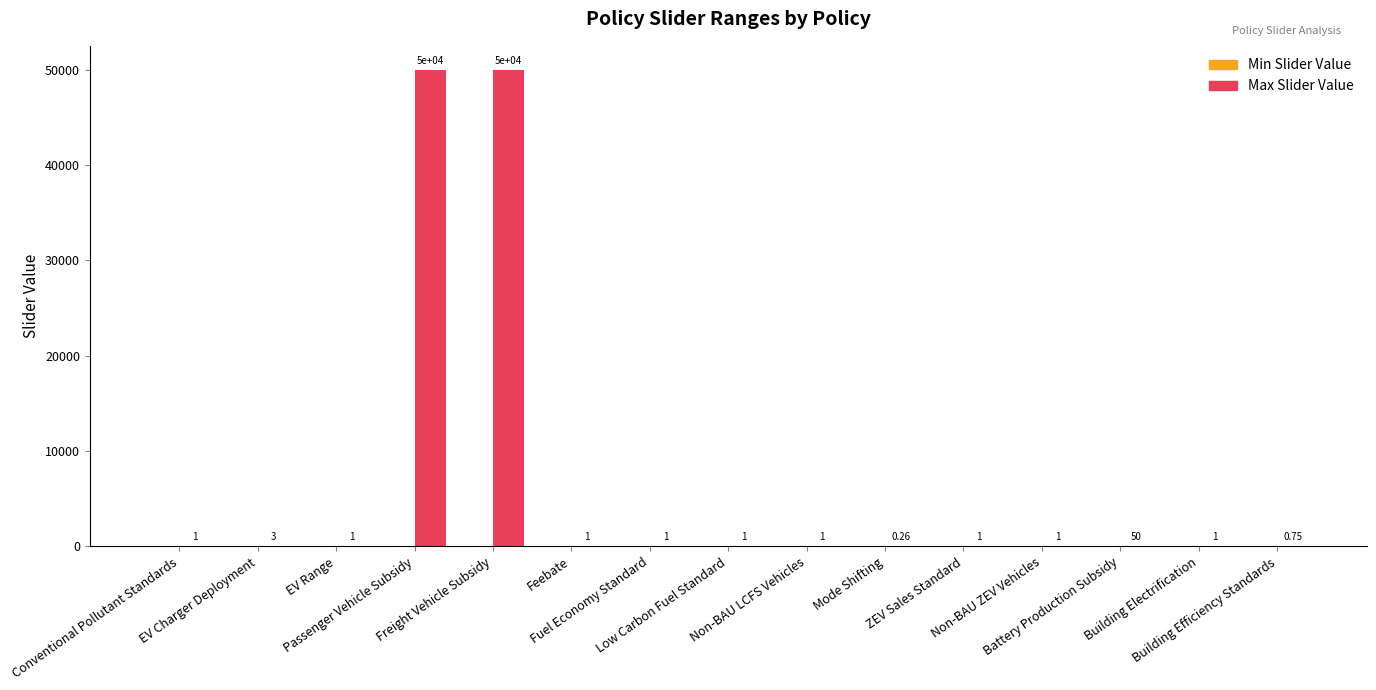

Reading left to right, what are all the values shown in this chart?

Min Slider Value: 0.0	0.0	0.0	0.0	0.0	0.0	0.0	0.0	0.0	0.0	0.0	0.0	0.0	0.0	0.0
Max Slider Value: 1.0	3.0	1.0	50000.0	50000.0	1.0	1.0	1.0	1.0	0.3	1.0	1.0	50.0	1.0	0.8